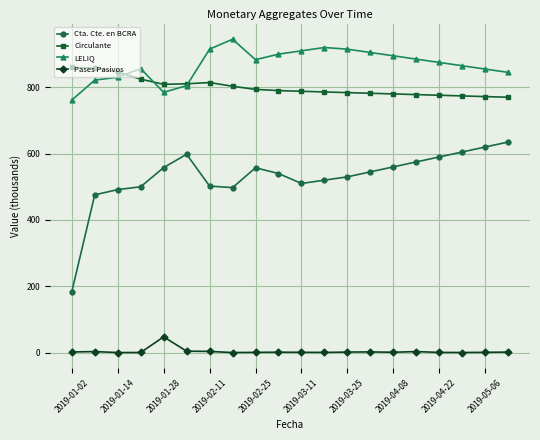

Which series has the largest total across all categories?

LELIQ